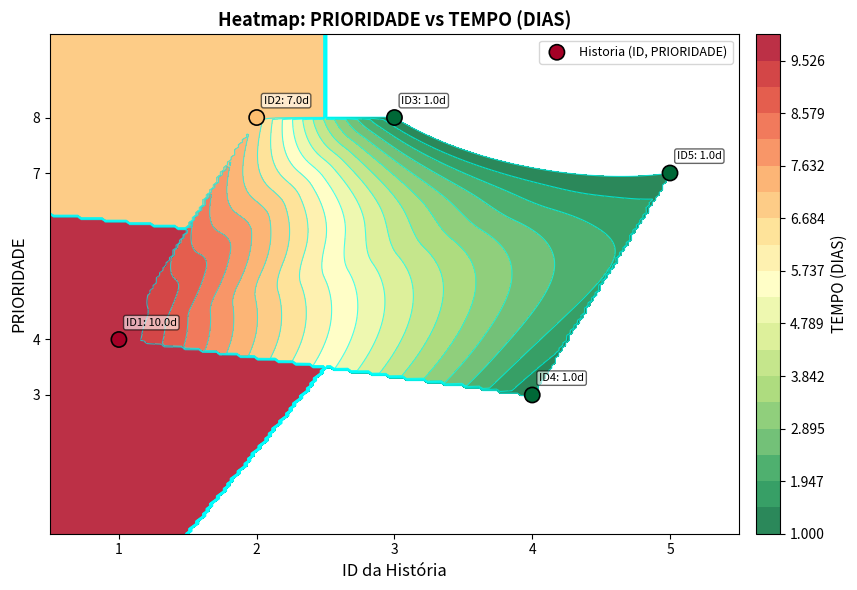

Which has a higher value, 4 or 3?

3